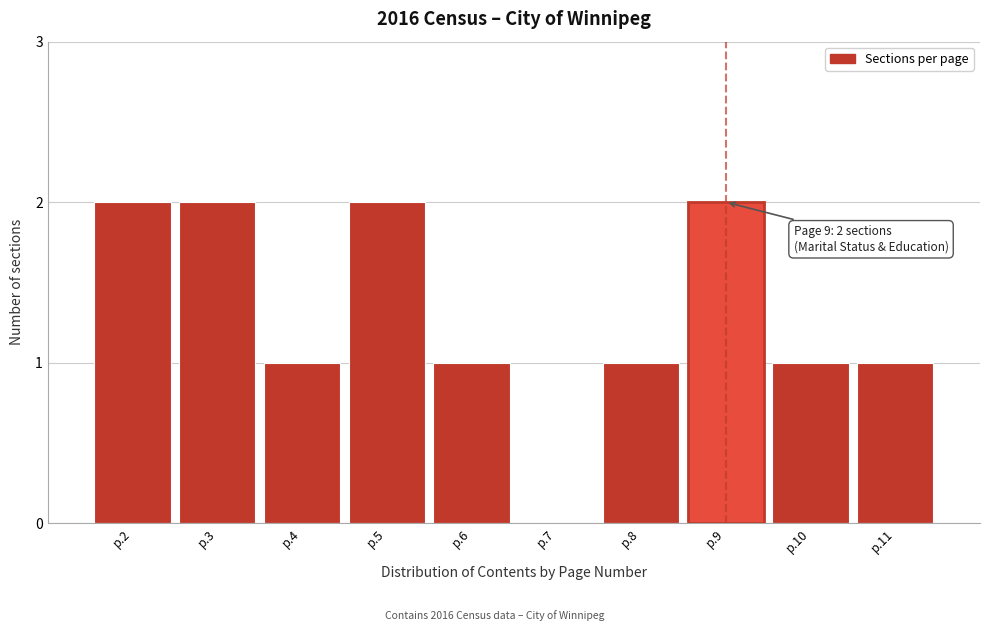

Reading left to right, extract all data points from this chart.

p.2=2	p.3=2	p.4=1	p.5=2	p.6=1	p.7=0	p.8=1	p.9=2	p.10=1	p.11=1